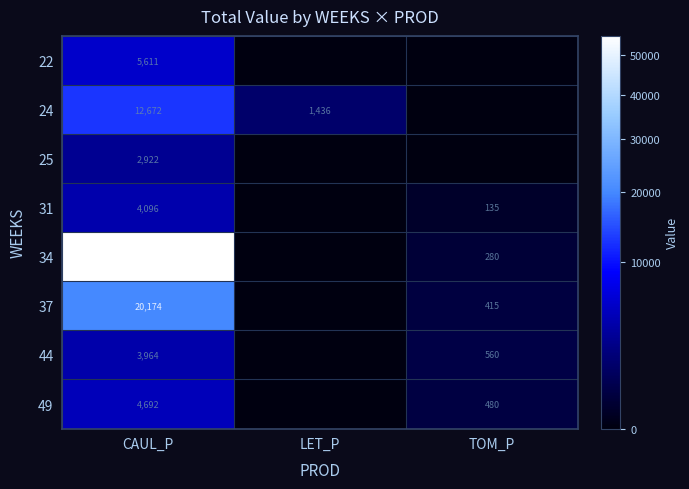

The value of 49 at CAUL_P is 4692. True or false?

True